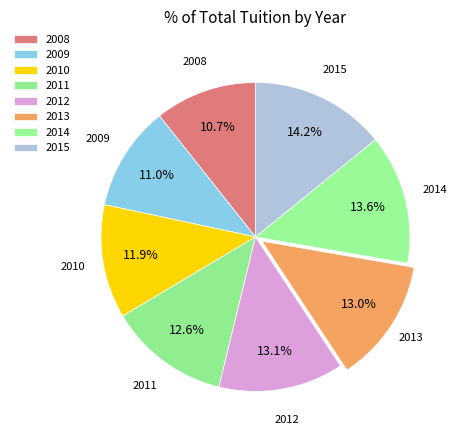

To the nearest percent, what is the average slice percentage?

12%